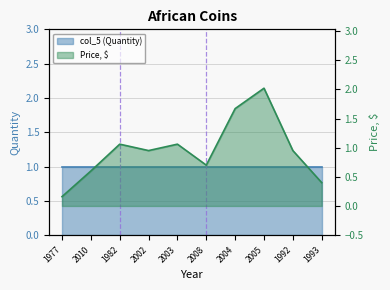

True or false: there are more than 1 points higher than both neighbors.

True